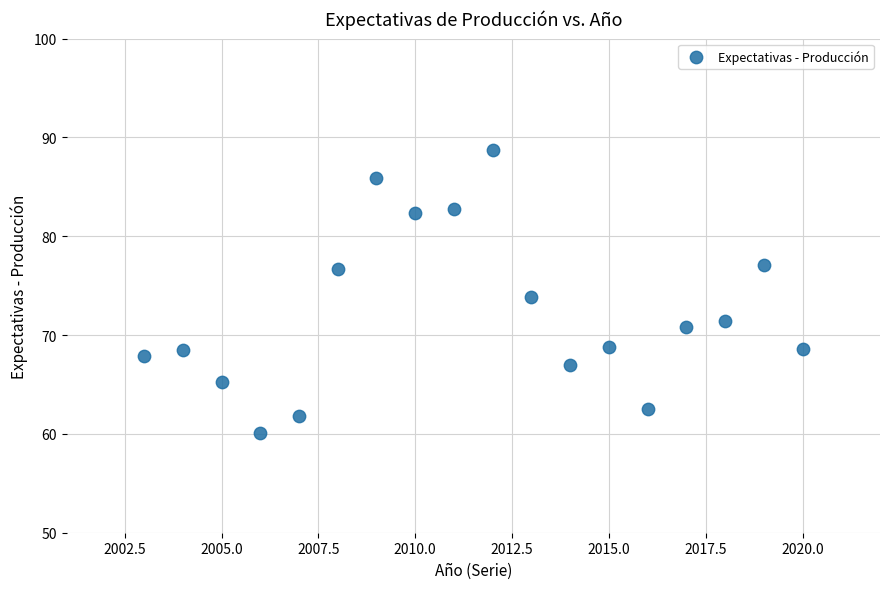

What is the range of Y values (max minus min)?

28.6